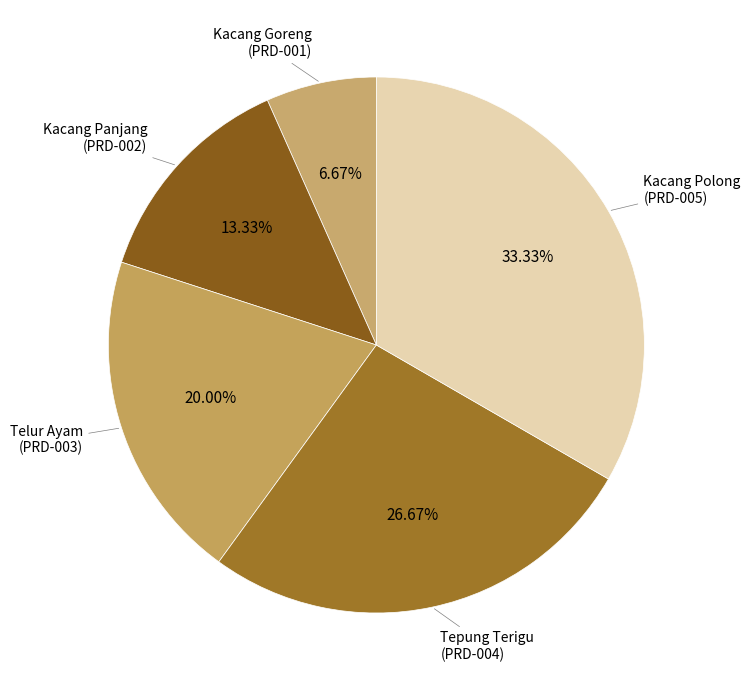

Count the number of slices in the pie.

5